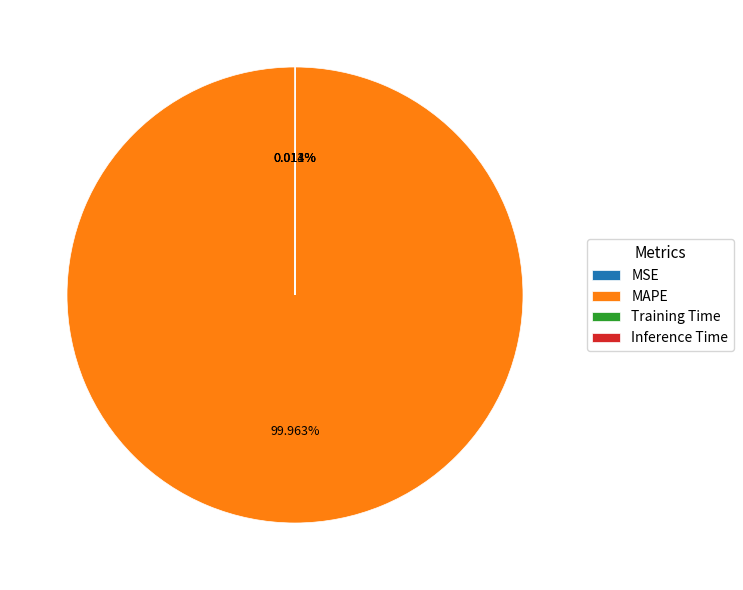

Is there any slice that represents more than half of the pie?

Yes